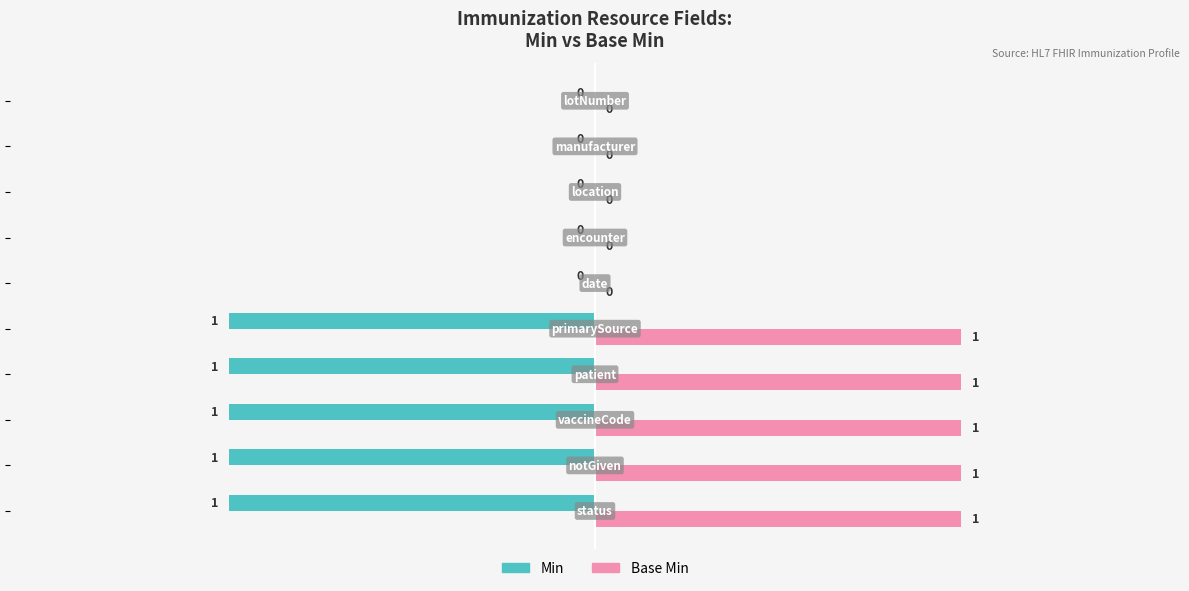

How many Base Min values are between 0 and 1?

10